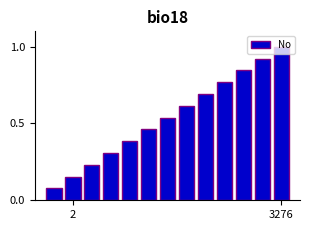

What is the sum of all values?

7.0